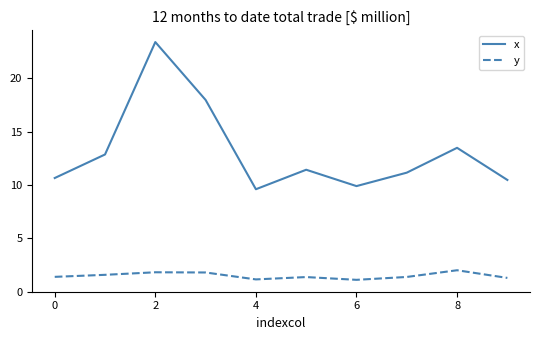

How many categories are shown in the chart?

10